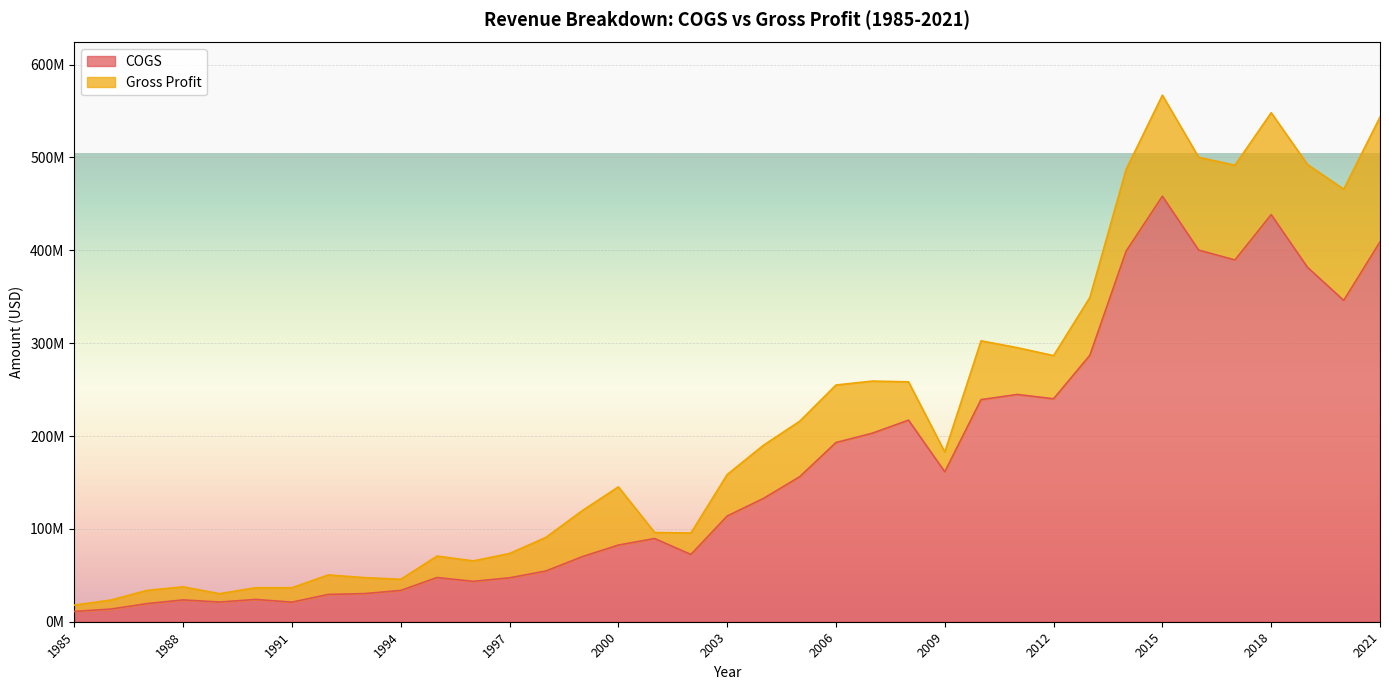

What are all the series names shown in the legend?

COGS, Gross Profit